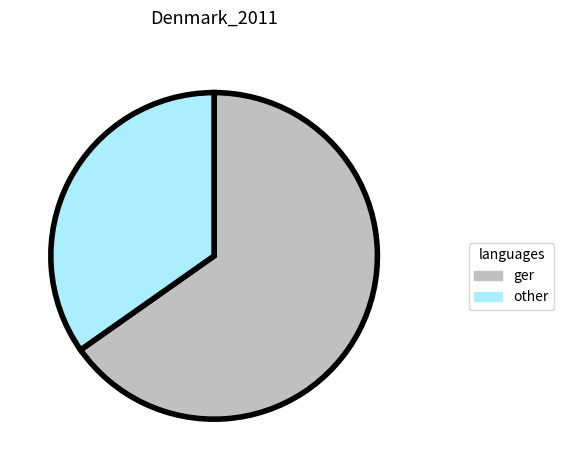

Rank the categories by value from lowest to highest.

other, ger